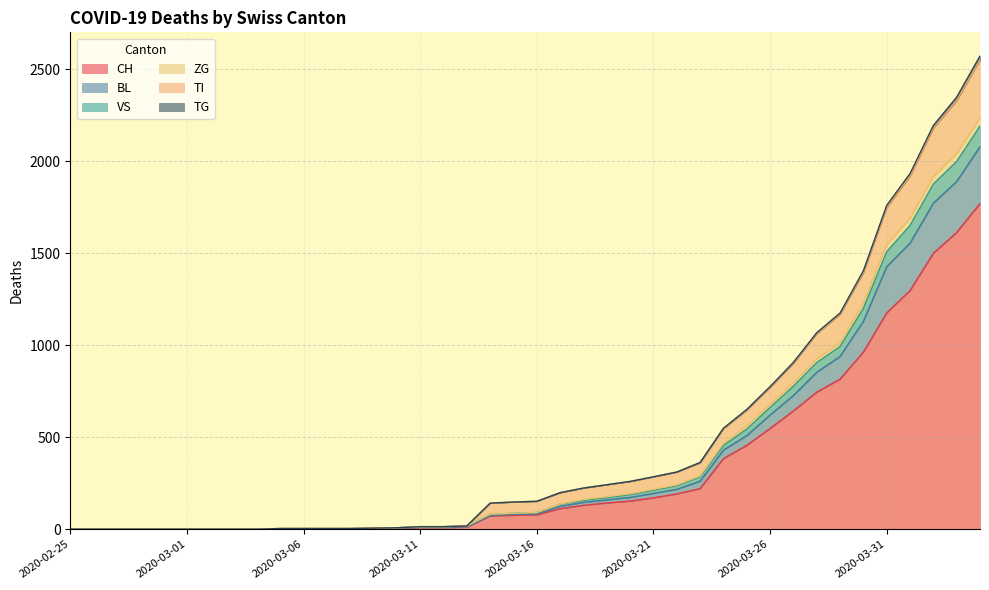

What is the maximum value for CH?

1770